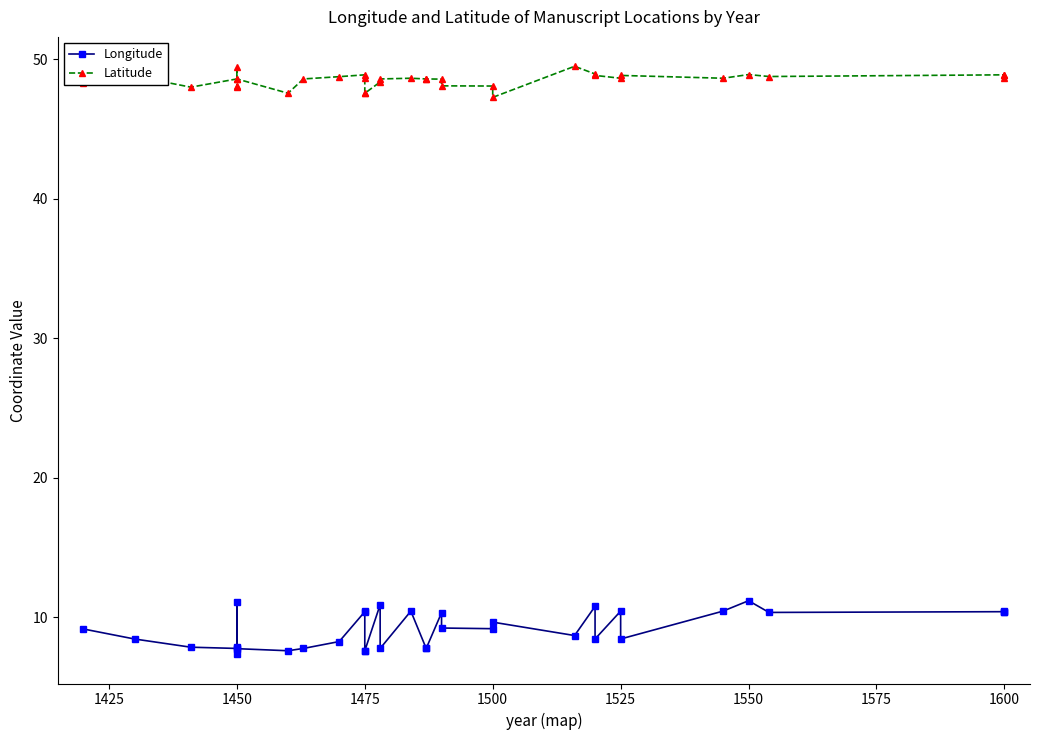

True or false: Longitude has a value of 4.7 at 1475.

False